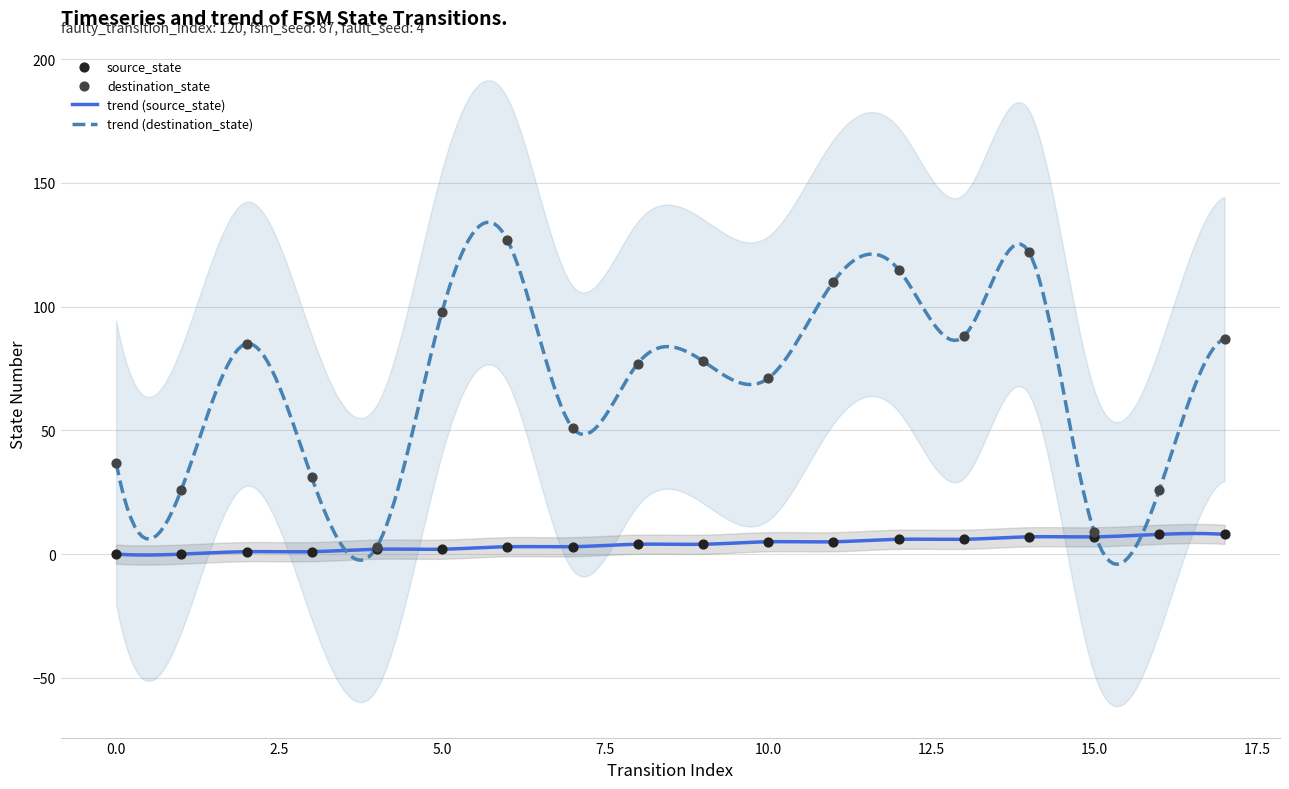

Is the value of destination_state at 1 greater than the value of source_state at 8?

Yes